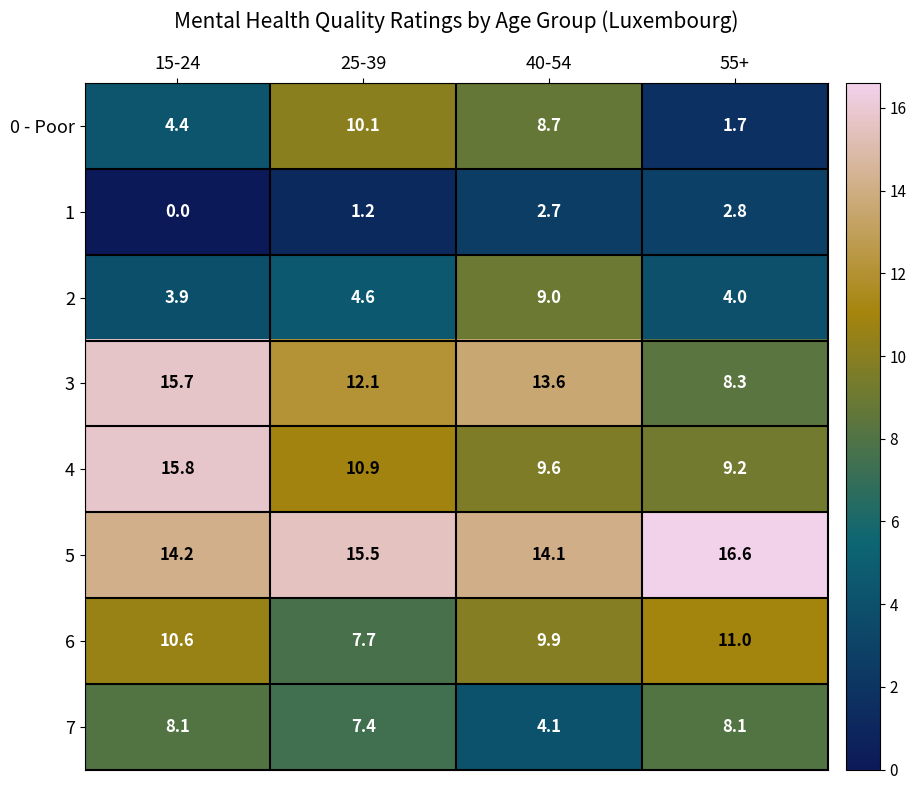

Rank the series at 15-24 from lowest to highest value.

1, 2, 0 - Poor, 7, 6, 5, 3, 4